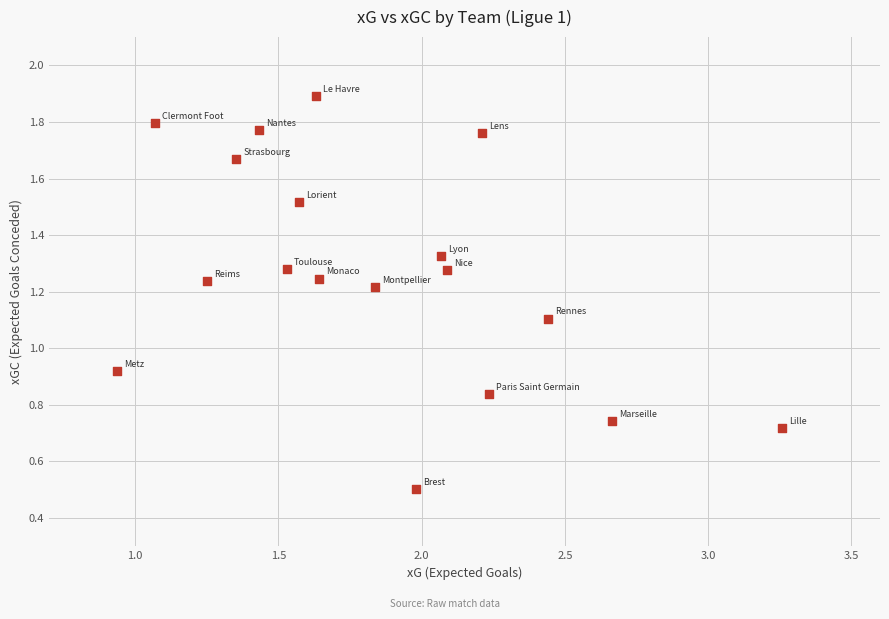

What is the range of X values (max minus min)?

2.3